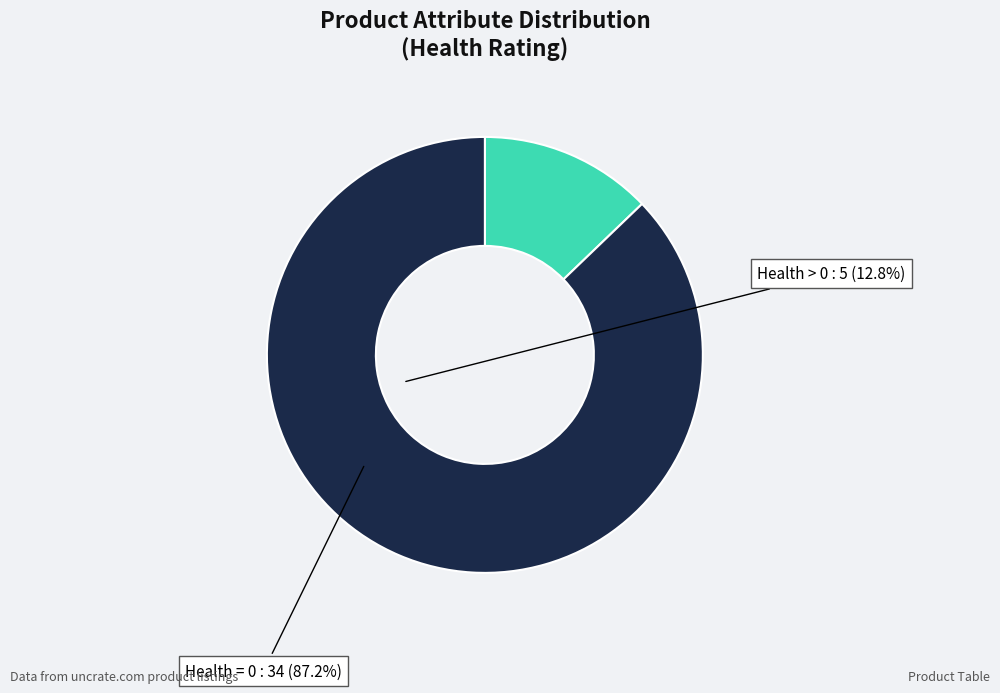

Is there a majority slice in this chart?

Yes